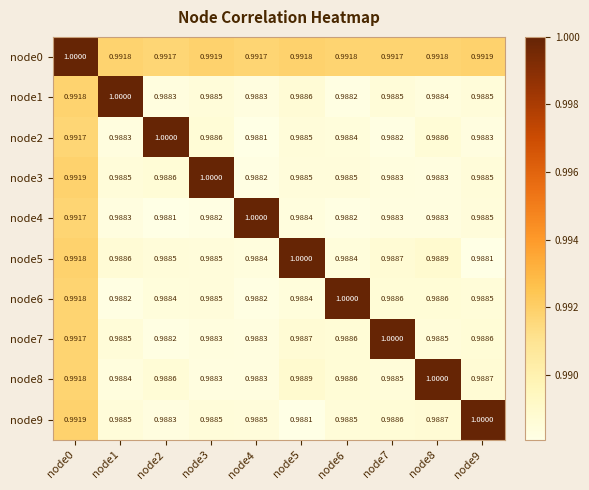

What is the total value across all series at node6?

9.9